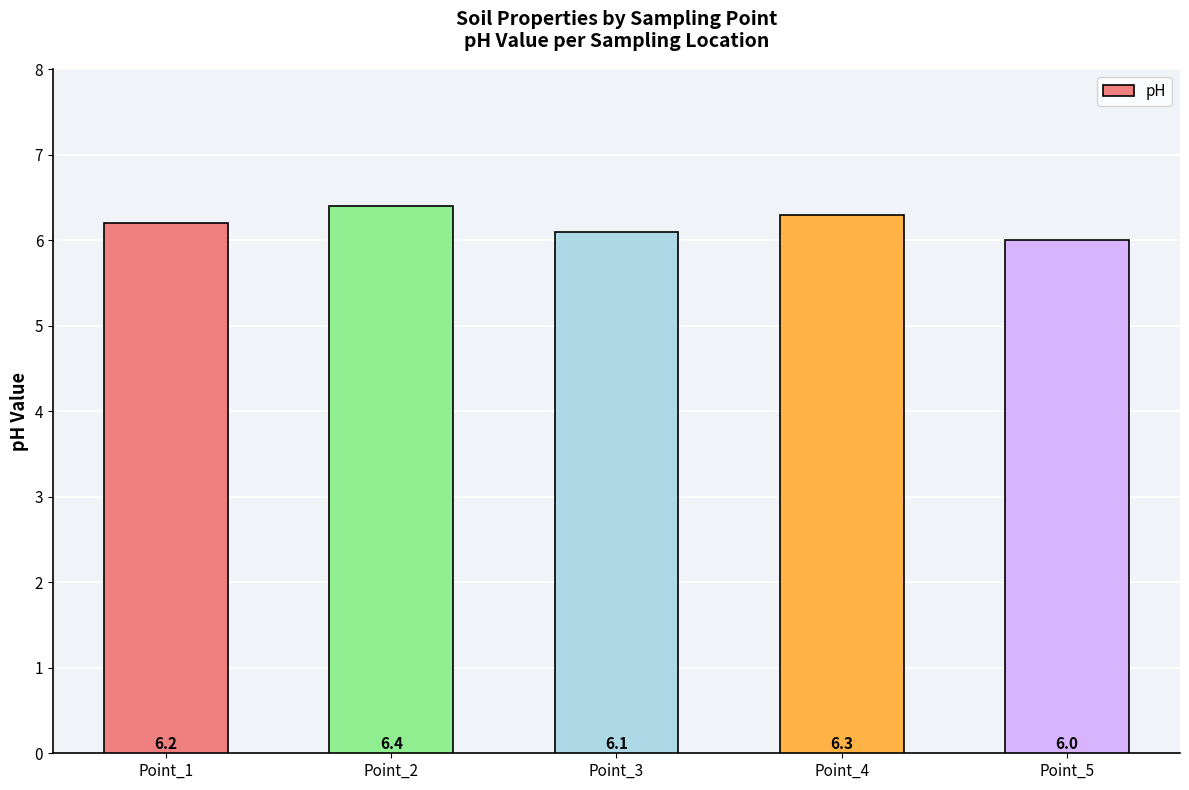

How many values are between 6 and 7?

5